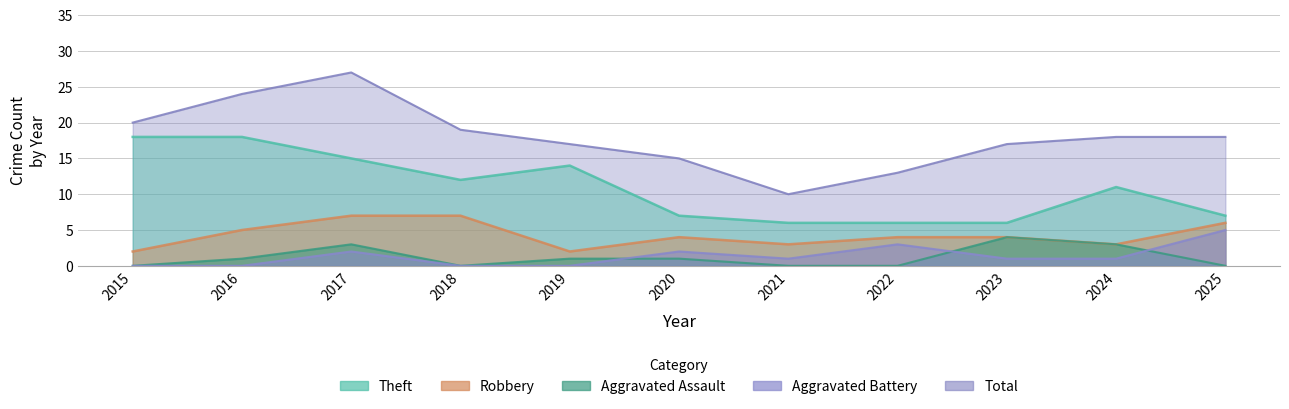

Is it true that Aggravated Battery equals -2 at 2015?

False